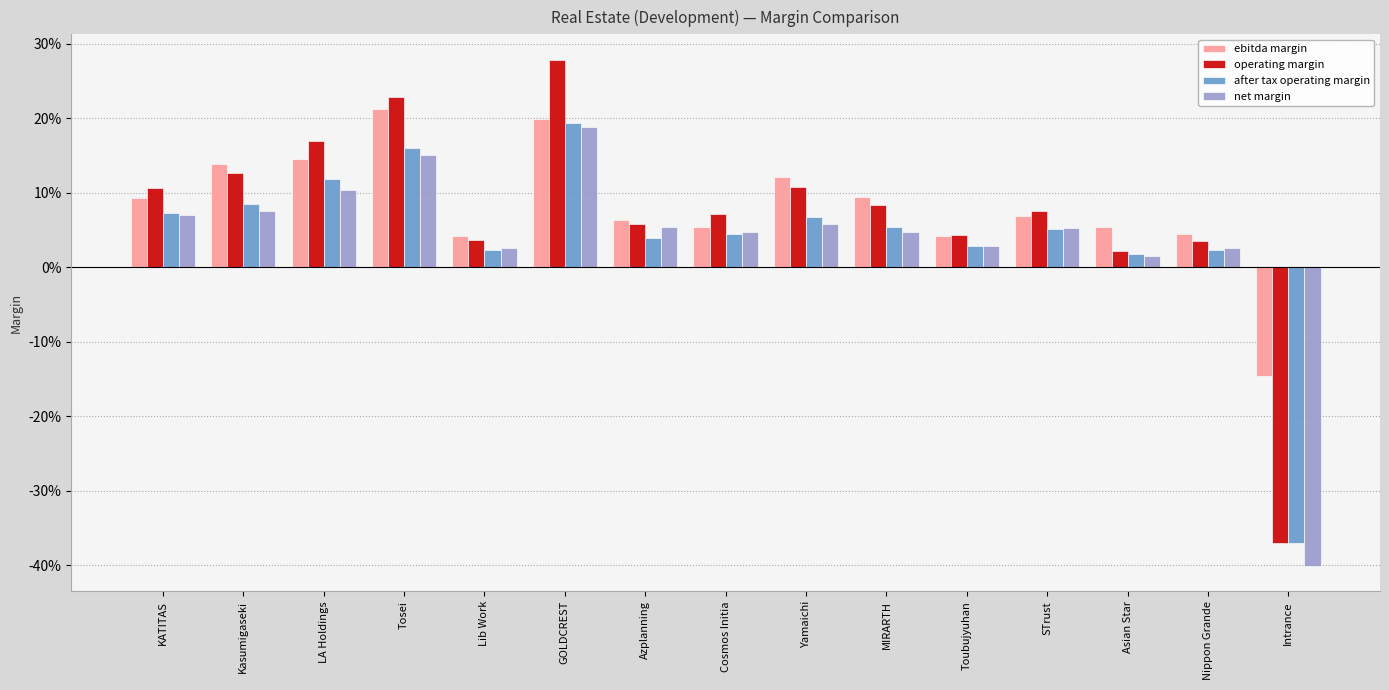

Does the chart contain stacked bars?

No